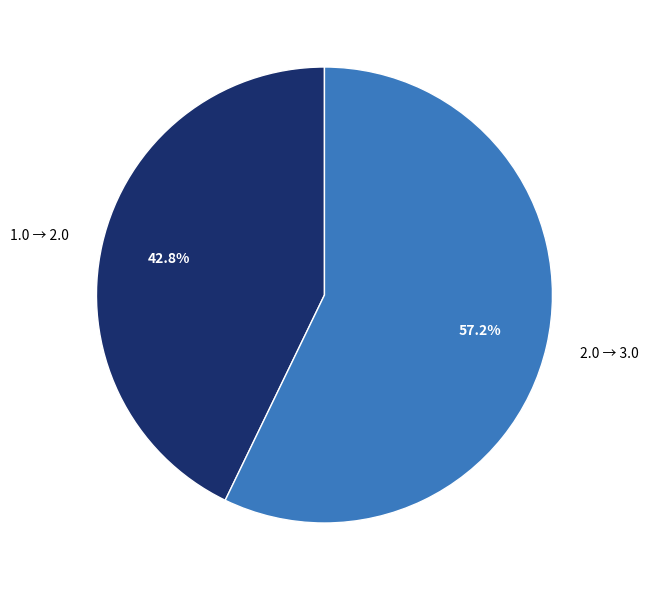

To the nearest percent, what is the difference between the 1.0 → 2.0 and 2.0 → 3.0 slice percentages?

14%